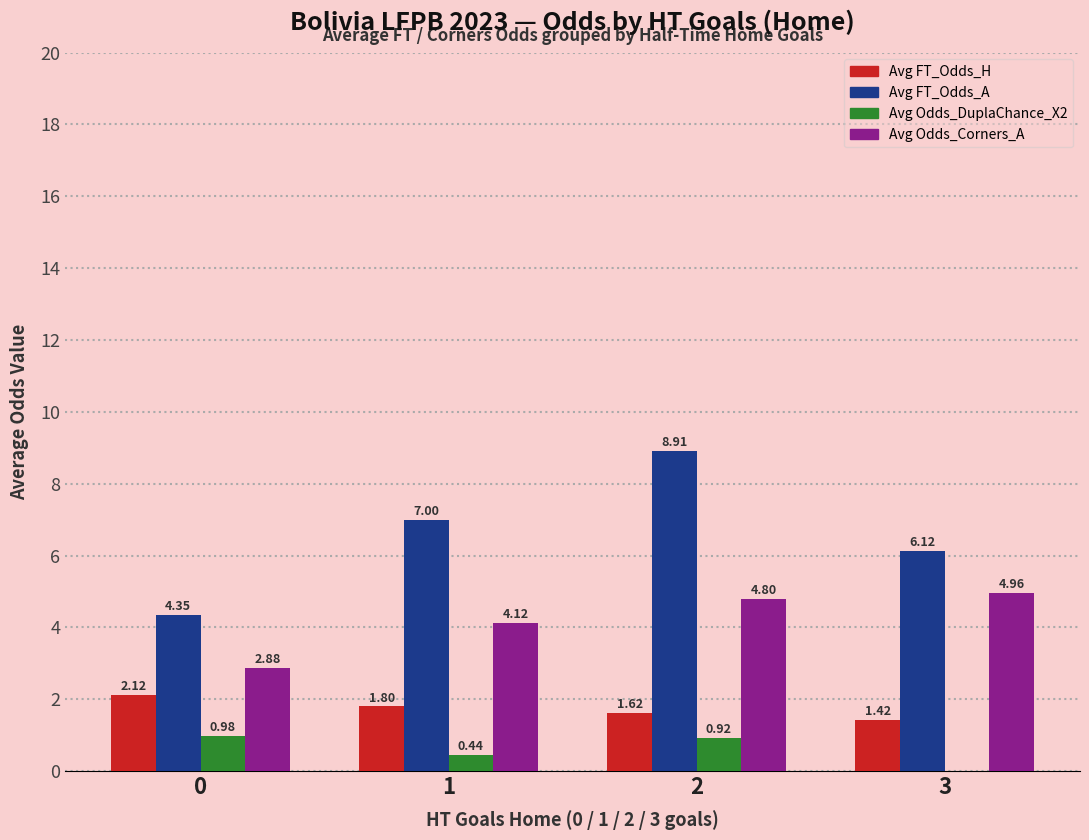

What is the sum of the Avg Odds_DuplaChance_X2 values at 0 and 2?

1.9